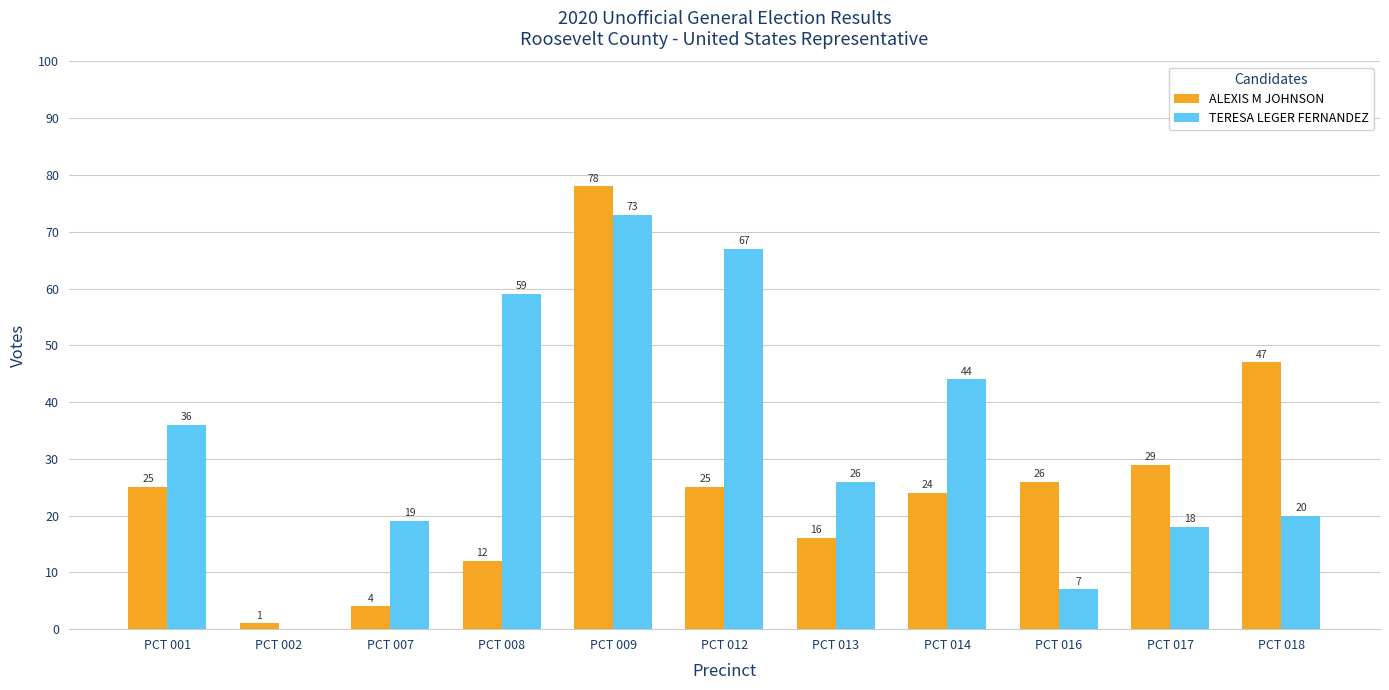

What is the total value across all series at PCT 009?

151